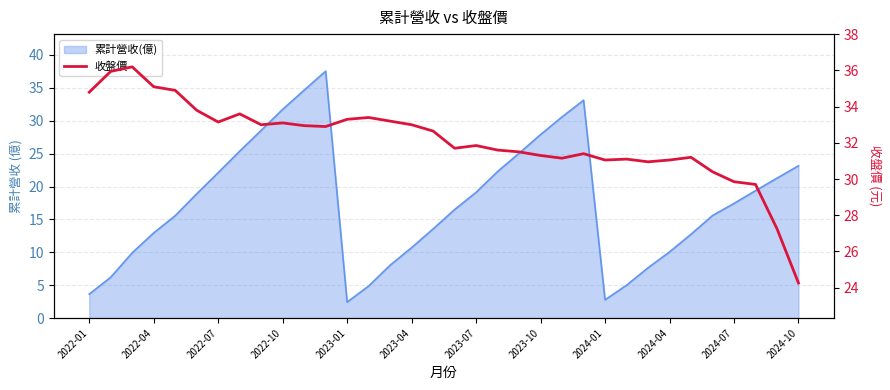

The value at 2023-10 is 31.3. True or false?

True